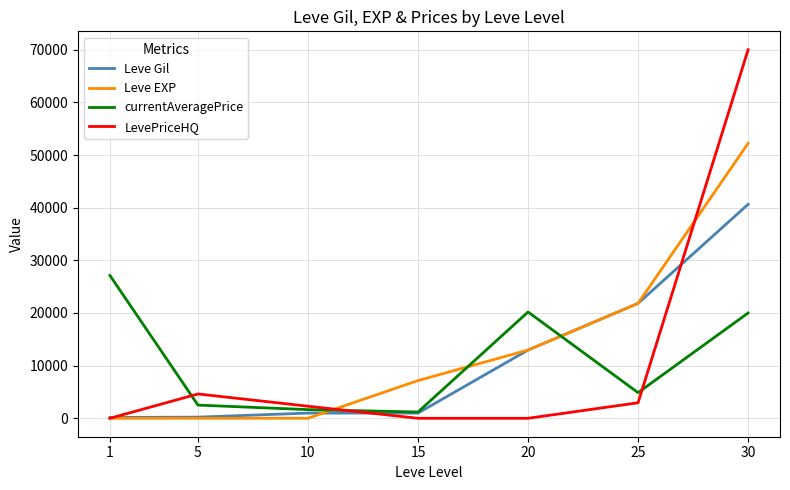

Is the value of Leve EXP at 15 greater than the value of currentAveragePrice at 1?

No